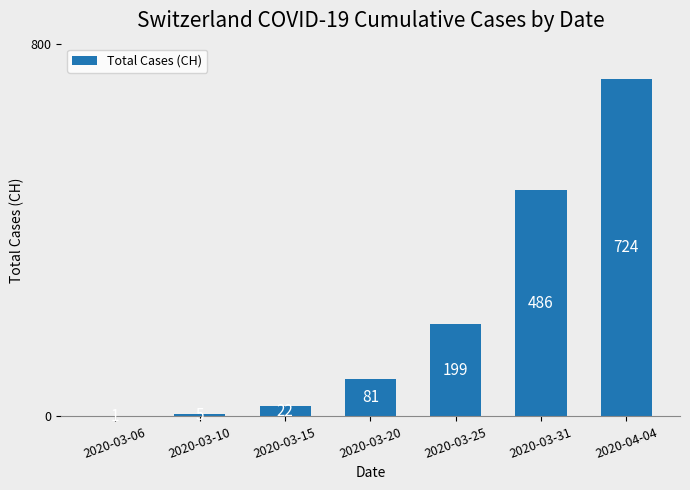

What is the ratio of the value at 2020-03-20 to the value at 2020-03-25?

0.4